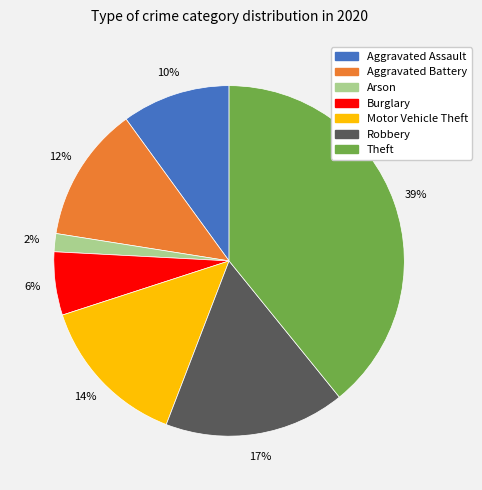

Is there any slice that represents more than half of the pie?

No